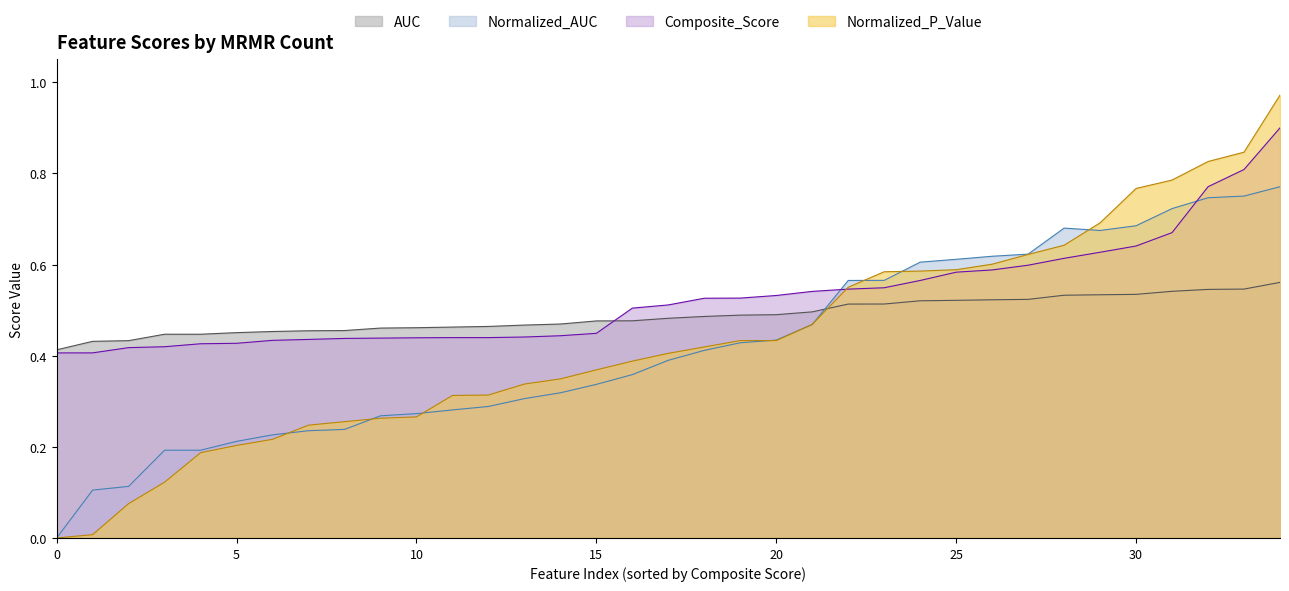

How many values in Normalized_AUC are above zero?

34